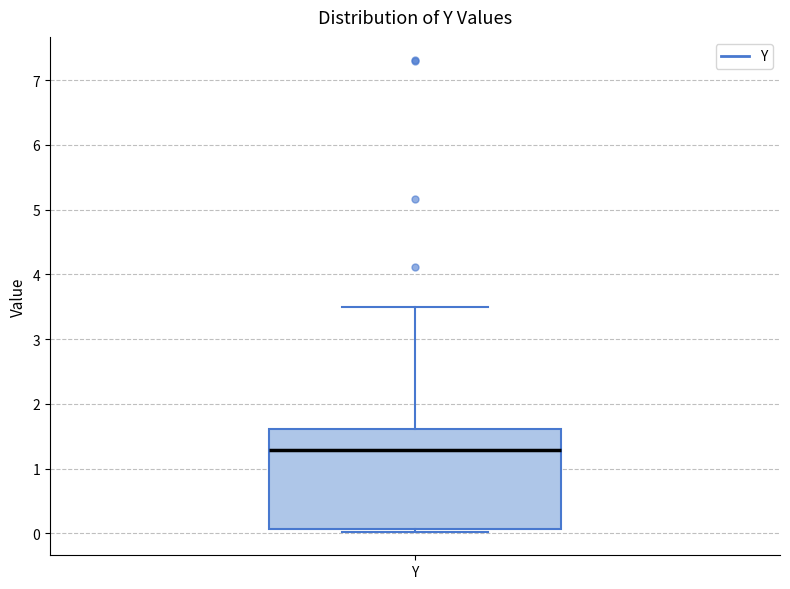

Read this box plot against the y-axis: the position of the median line, the range covered by the box, and the ends of both whiskers. The values are not printed on the chart, so give them approximately, as read against the axis.

median 1.3, box 0.1 to 1.6, whiskers 0.0 to 3.5